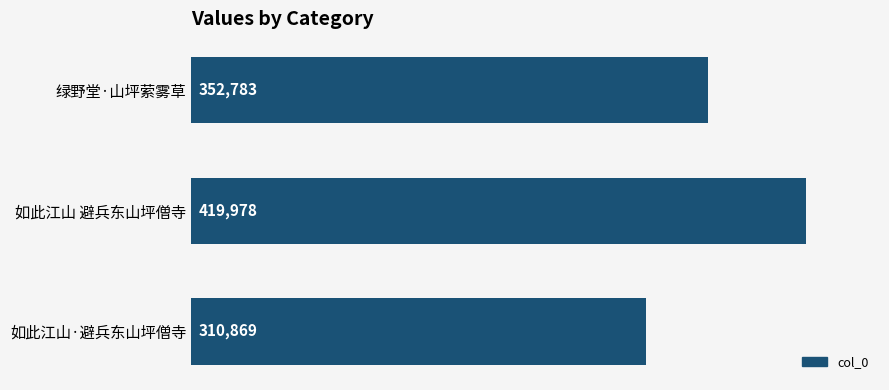

Reading top to bottom, list all the values displayed in this chart.

绿野堂·山坪萦雾草=352783	如此江山 避兵东山坪僧寺=419978	如此江山·避兵东山坪僧寺=310869